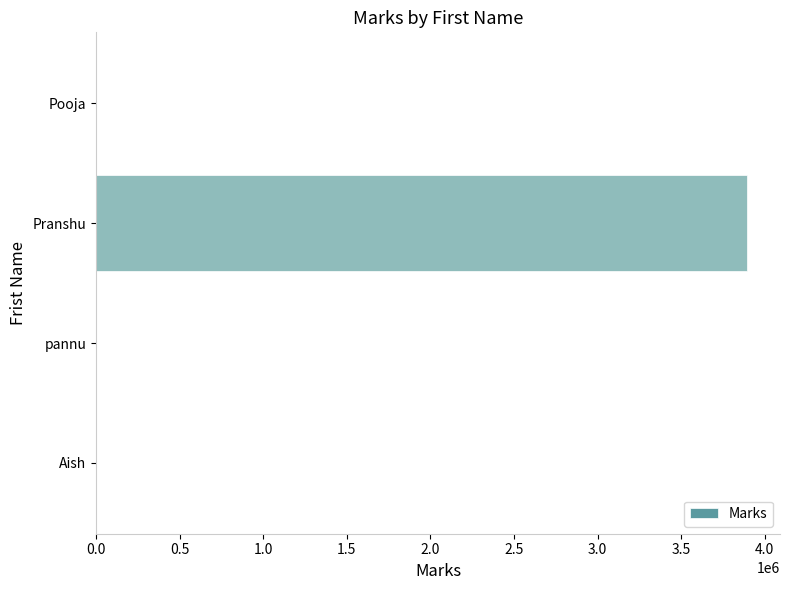

What is the maximum value shown in the chart?

3896324